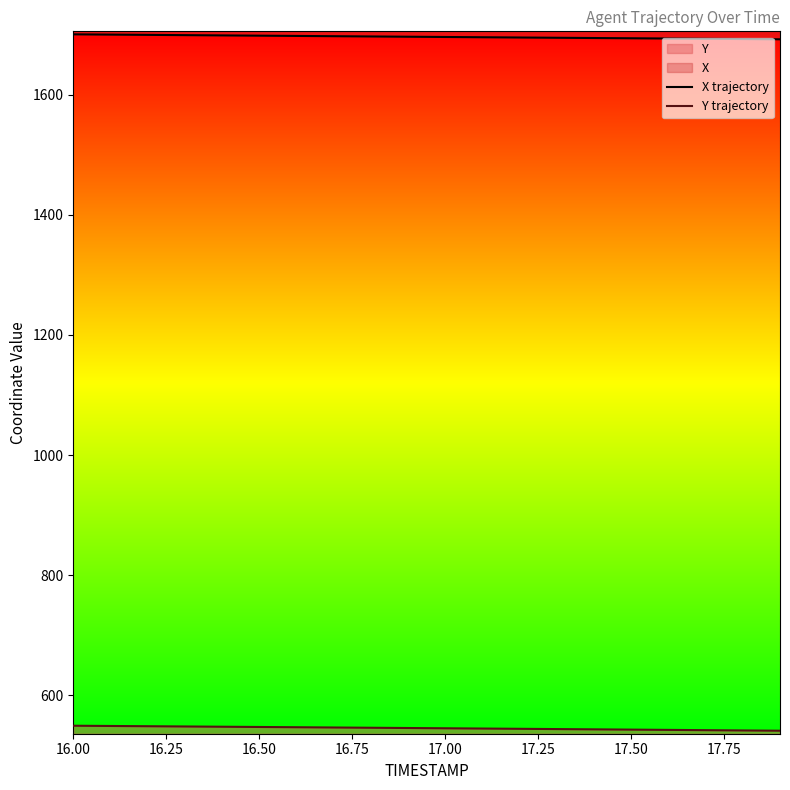

True or false: Y trajectory has more than 1 interior local peaks.

False